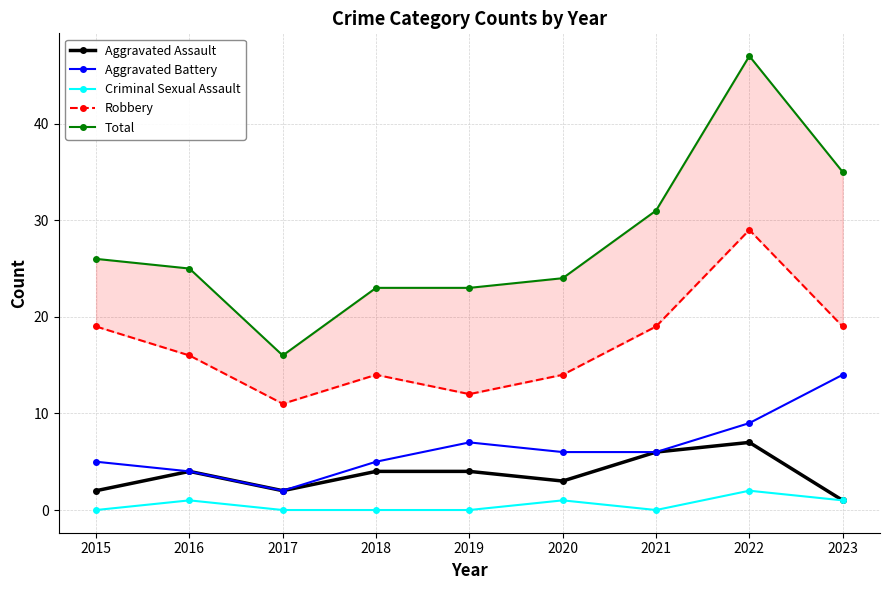

At which category is the sum across all series the highest?

2022